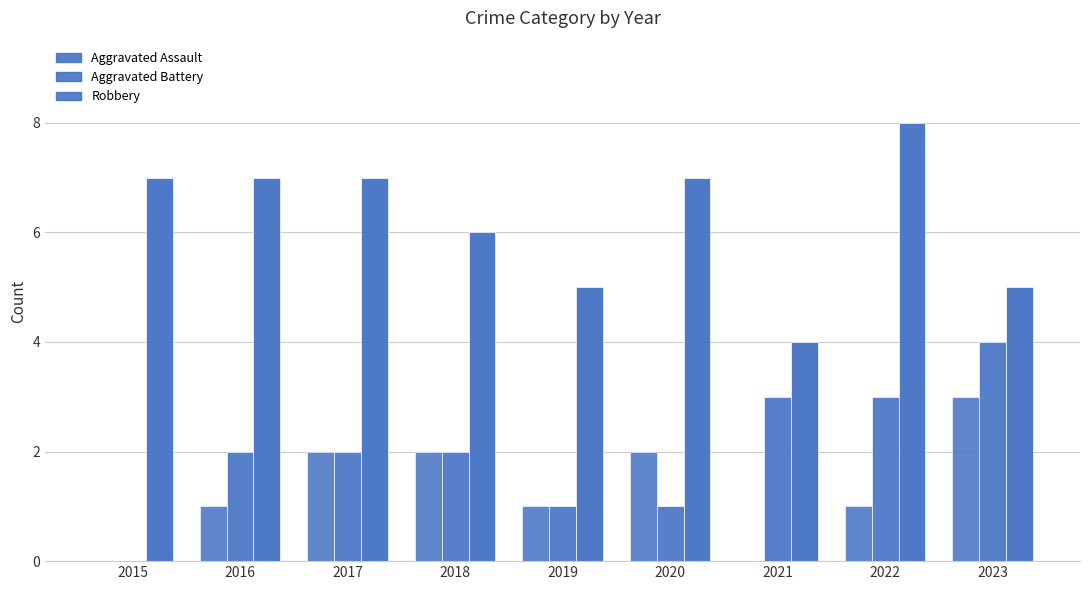

Is it true that Robbery equals 3 at 2018?

False